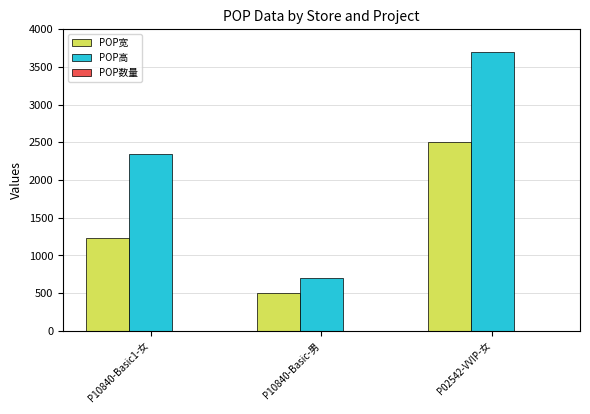

How many data points does each series have?

3